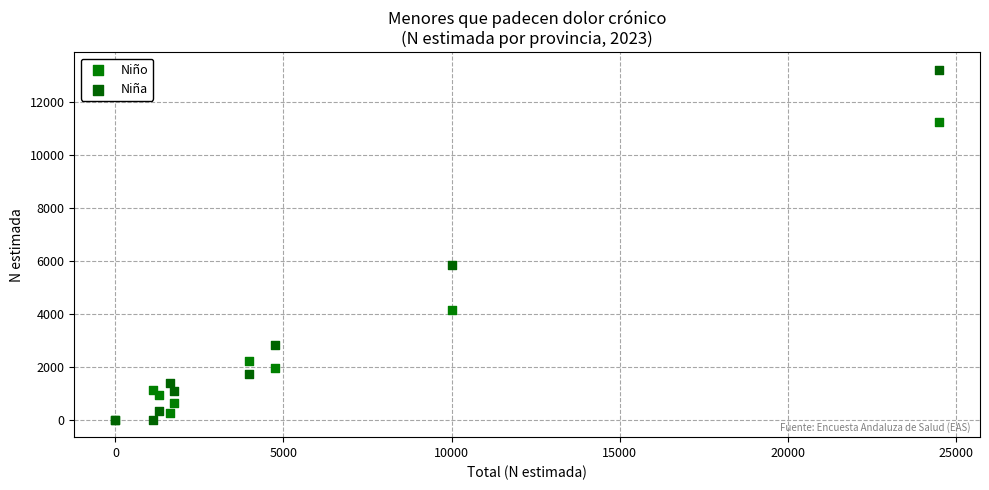

In the Niño series, what Y value is closest to 5631?

4156